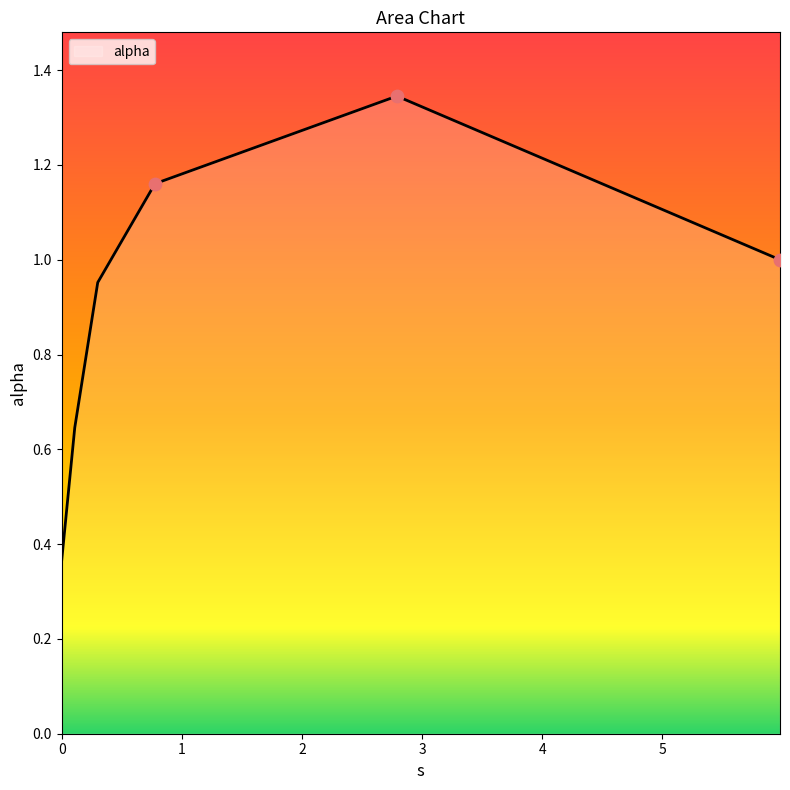

What is the sum of all values?

5.5